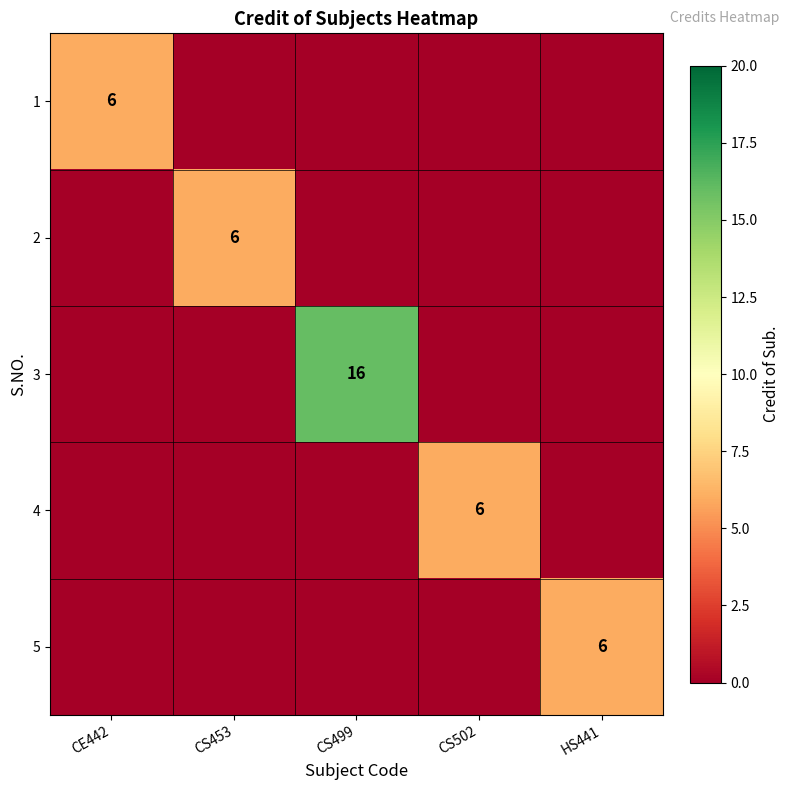

The value of 1 at CE442 is 1. True or false?

False